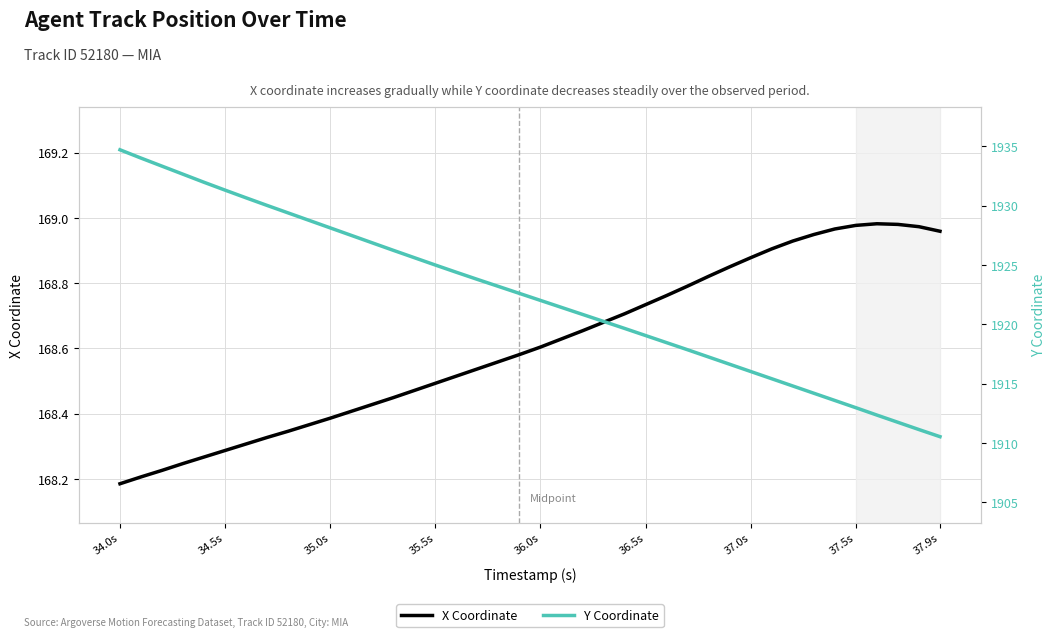

How many lines are shown in the chart?

2